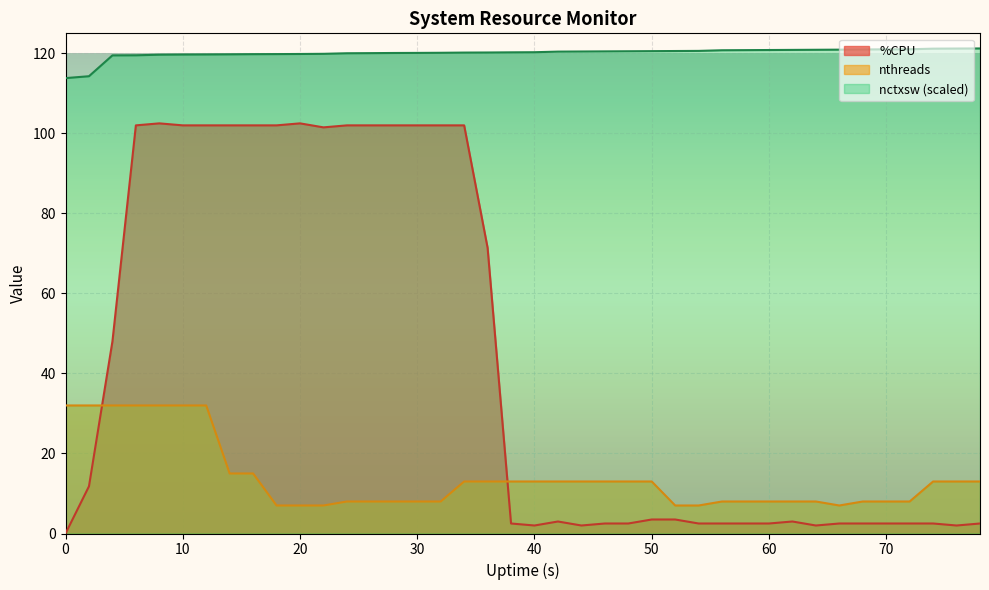

What is the difference between the highest and lowest values at 60?

118.3